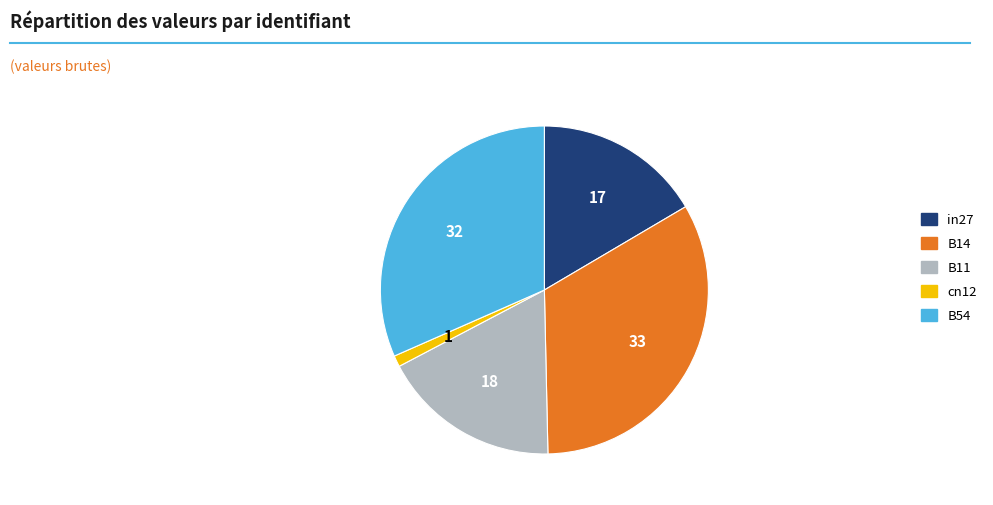

True or false: in27 accounts for 17% of the total.

True